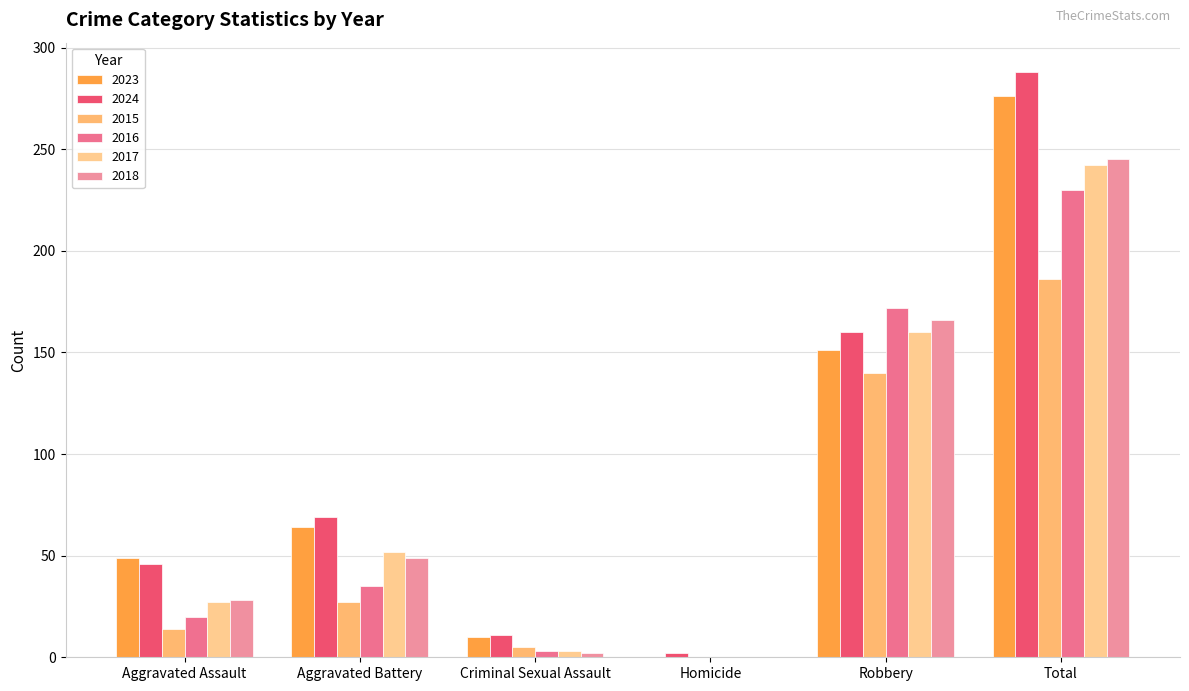

The value of 2018 at Criminal Sexual Assault is 1. True or false?

False